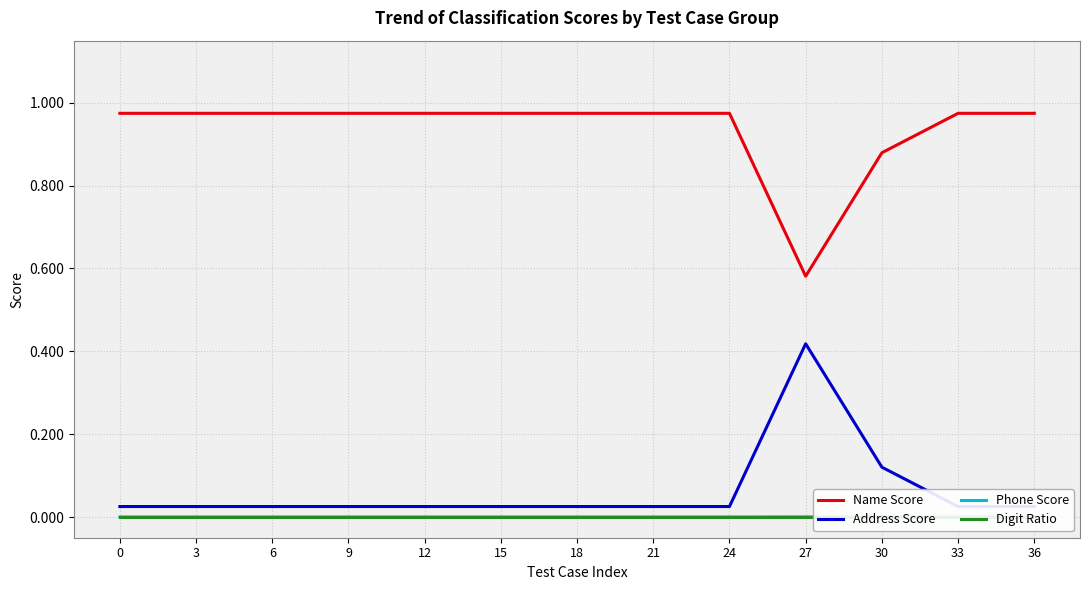

The value of Phone Score at 15 is 0.0. True or false?

False